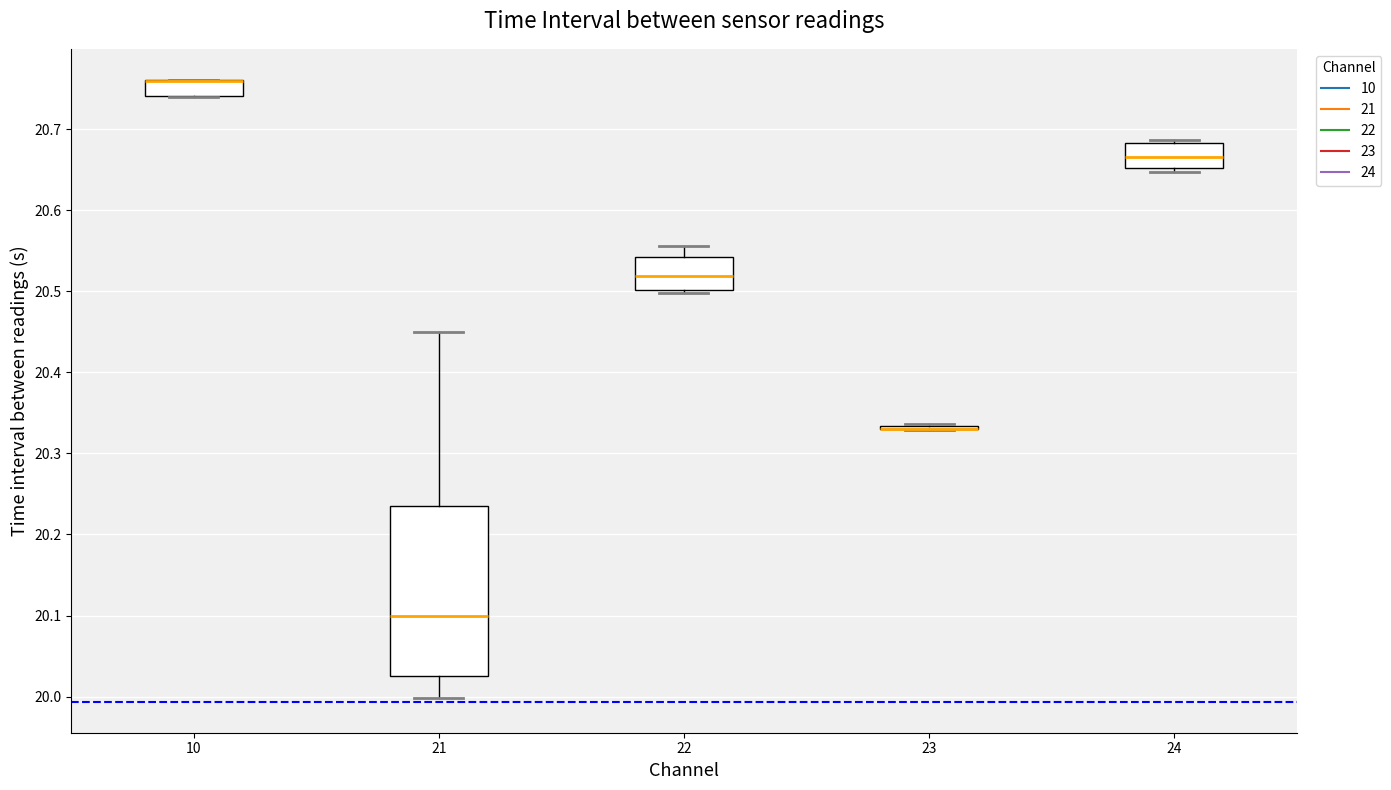

Reading left to right, read every box against the y-axis: the position of its median line, the range the box covers, and the ends of its whiskers. The values are not printed on the chart, so give them approximately, as read against the axis.

10: median 20.76 (drawn on the box's upper edge), box 20.74 to 20.76, whiskers 20.74 to 20.76
21: median 20.10, box 20.03 to 20.23, whiskers 20.00 to 20.45
22: median 20.52, box 20.50 to 20.54, whiskers 20.50 to 20.56
23: box collapsed to a line at 20.33, whiskers 20.33 to 20.34
24: median 20.67, box 20.65 to 20.68, whiskers 20.65 (just below the box's lower edge) to 20.69